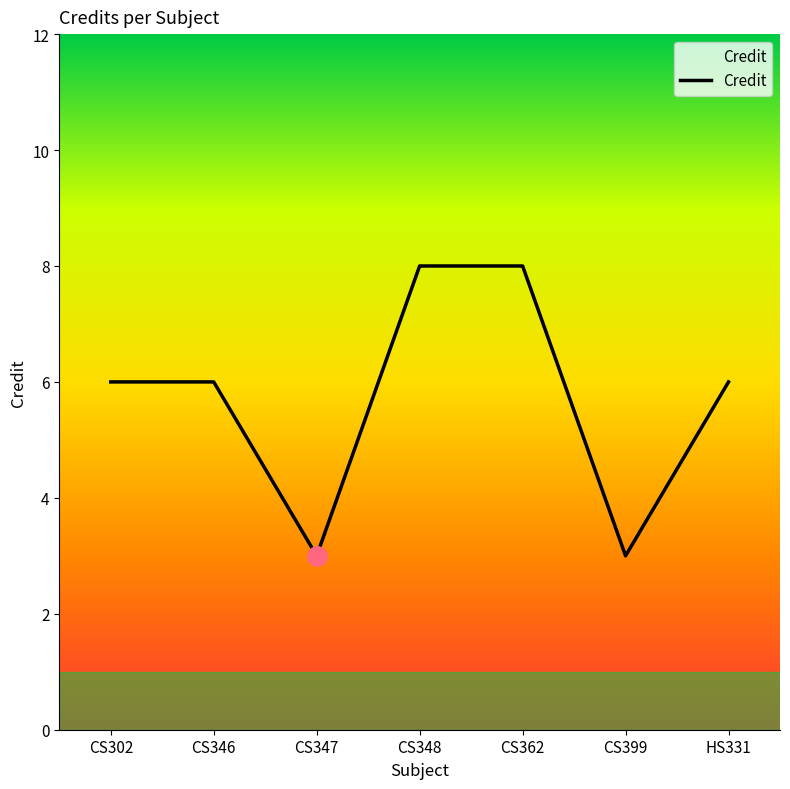

What is the maximum value shown in the chart?

8